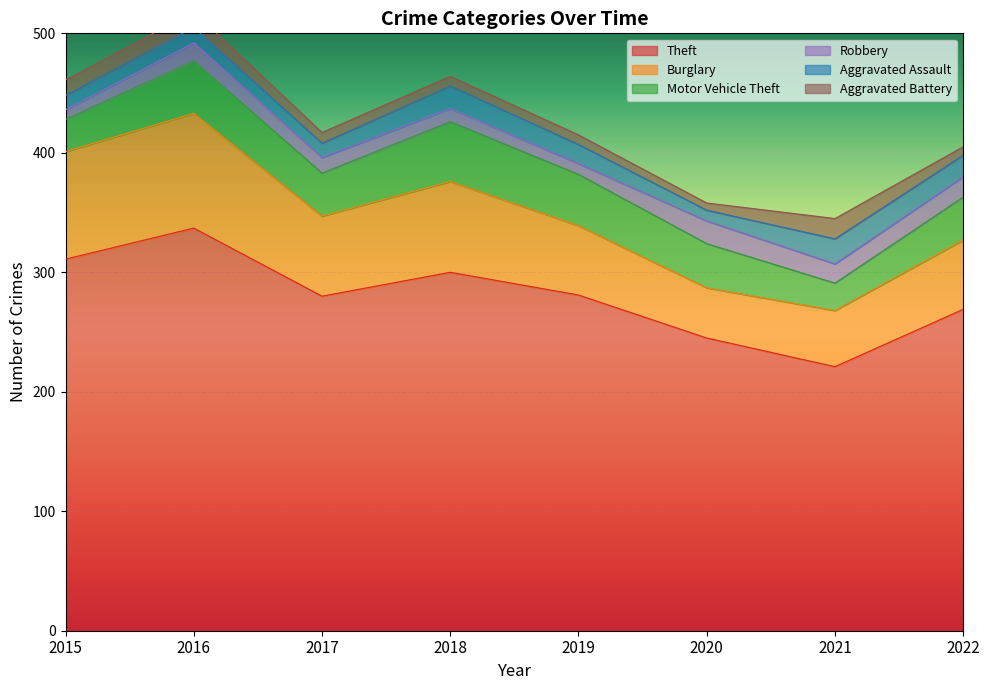

The value of Theft at 2020 is 323. True or false?

False